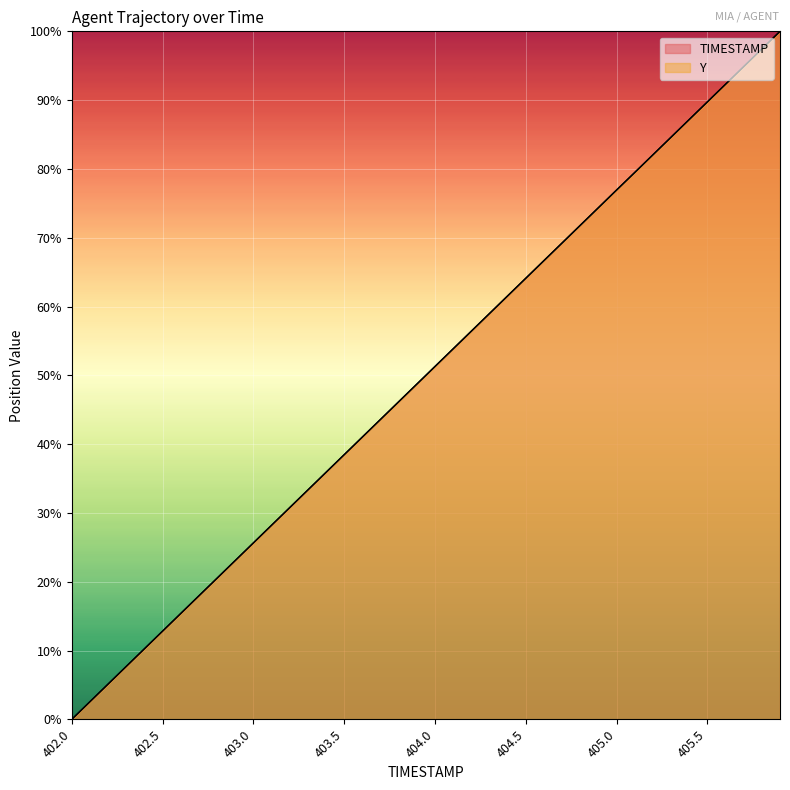

Reading right to left, what are all the values shown in this chart?

TIMESTAMP: 100.0	97.4	94.9	92.3	89.7	87.2	84.6	82.1	79.5	76.9	74.4	71.8	69.2	66.7	64.1	61.5	59.0	56.4	53.8	51.3	48.7	46.2	43.6	41.0	38.5	35.9	33.3	30.8	28.2	25.6	23.1	20.5	17.9	15.4	12.8	10.3	7.7	5.1	2.6	0.0
Y: 100.0	97.4	94.9	92.3	89.7	87.2	84.6	82.0	79.5	76.9	74.4	71.8	69.2	66.7	64.1	61.6	59.0	56.4	53.9	51.3	48.7	46.2	43.6	41.0	38.5	35.9	33.3	30.8	28.2	25.6	23.1	20.5	18.0	15.4	12.8	10.3	7.7	5.1	2.6	0.0